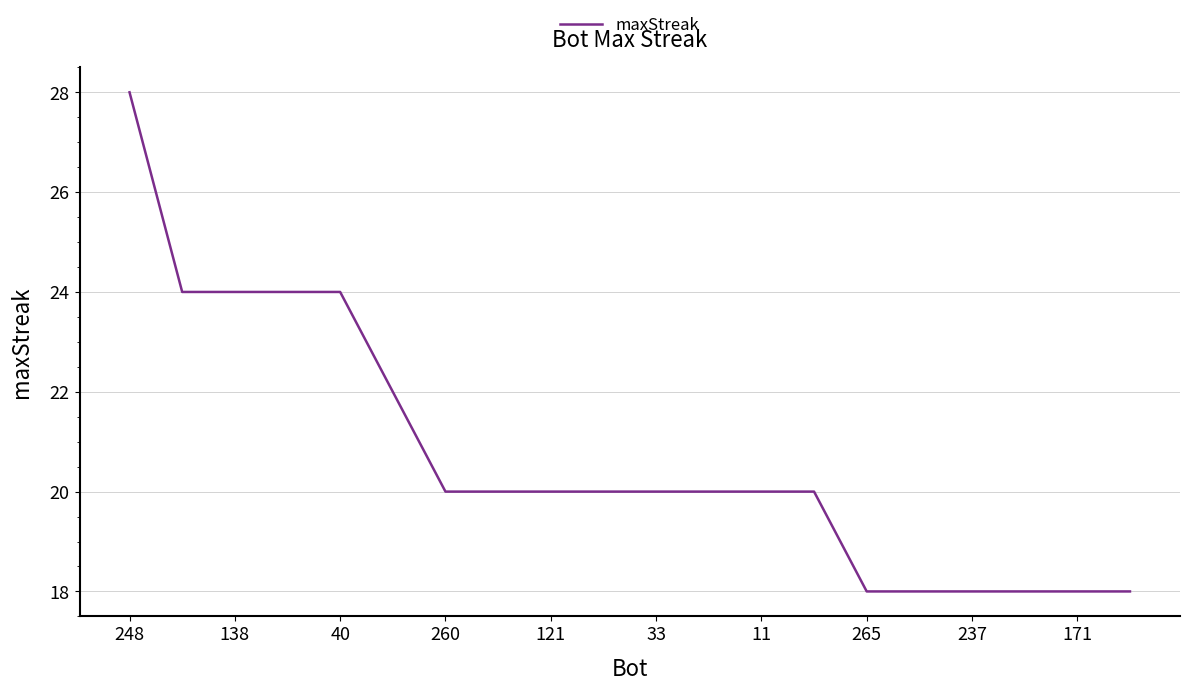

Reading right to left, what are all the values shown in this chart?

18	18	18	18	18	18	20	20	20	20	20	20	20	20	22	24	24	24	24	28